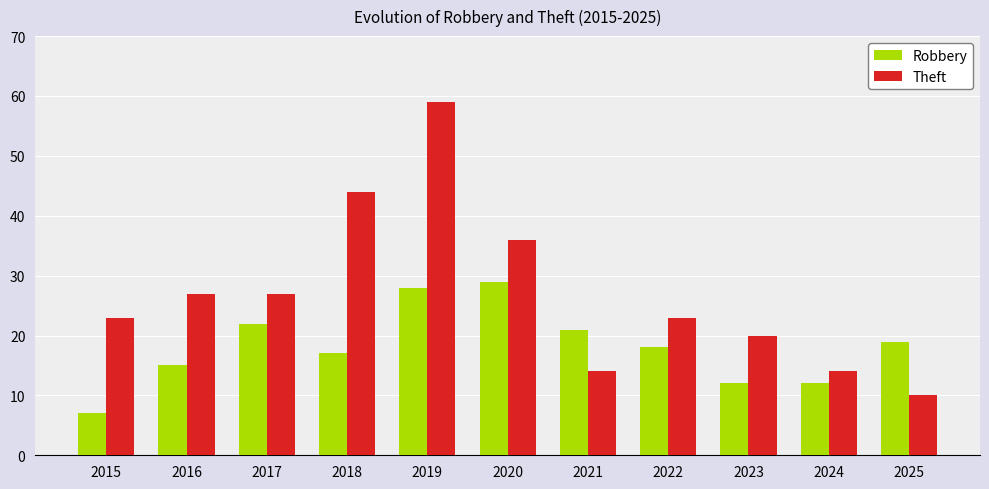

What is the difference between the Robbery values at 2017 and 2018?

5